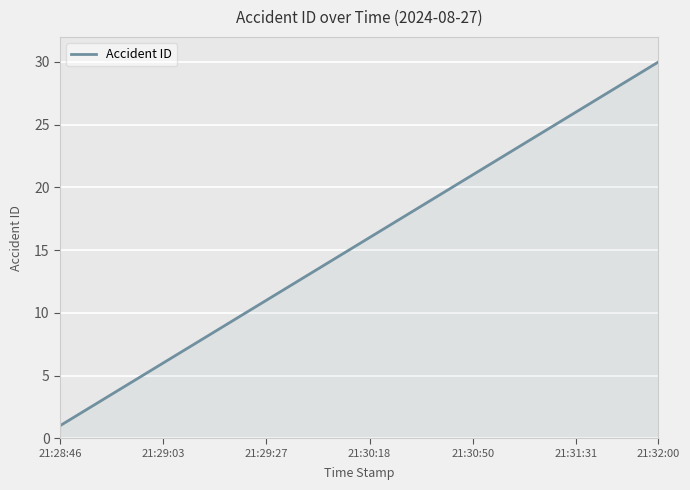

How many series are shown in this chart?

1